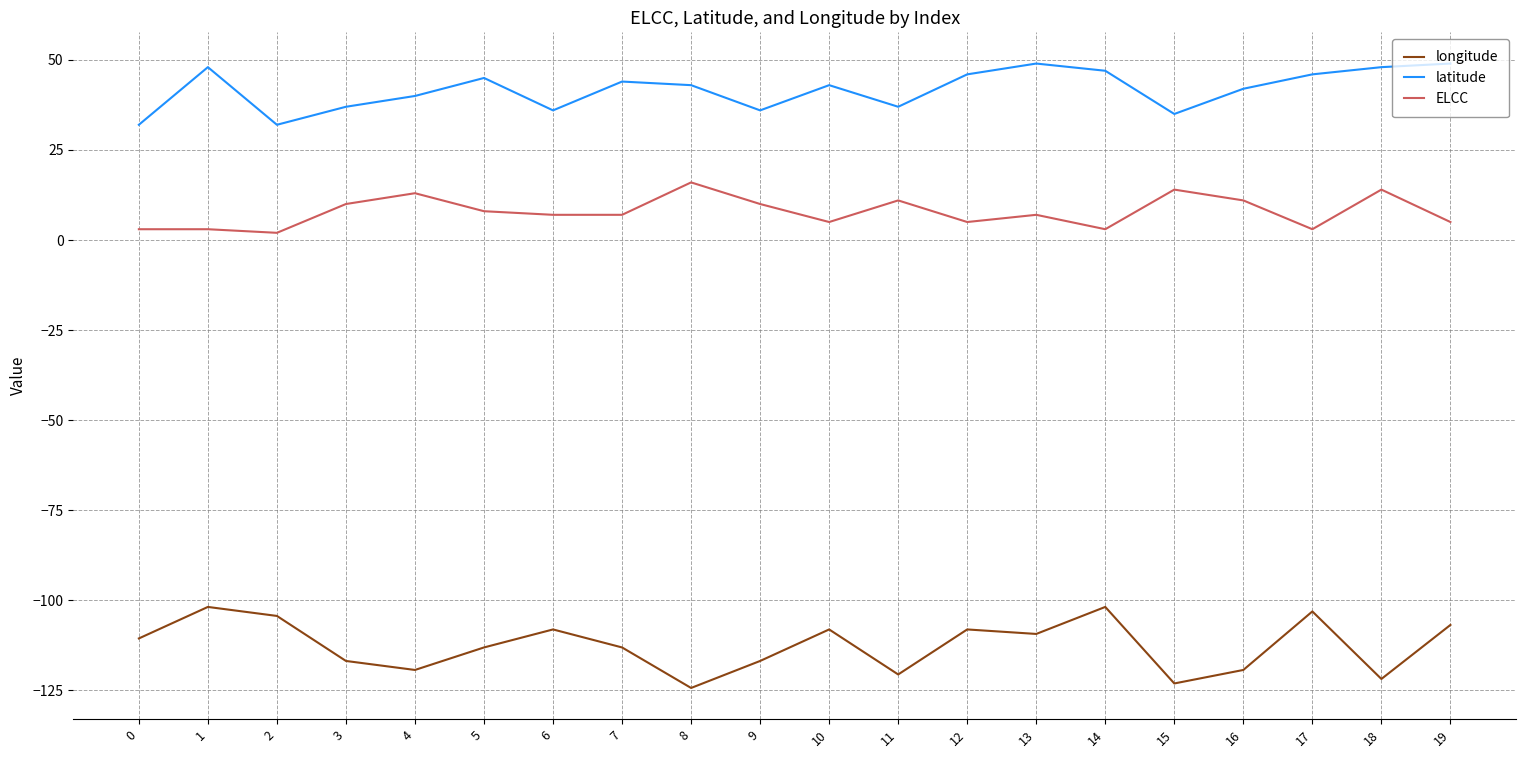

Reading left to right, what are all the values shown in this chart?

longitude: 0=-110.6	1=-101.9	2=-104.4	3=-116.9	4=-119.4	5=-113.1	6=-108.1	7=-113.1	8=-124.4	9=-116.9	10=-108.1	11=-120.6	12=-108.1	13=-109.4	14=-101.9	15=-123.1	16=-119.4	17=-103.1	18=-121.9	19=-106.9
latitude: 0=32.0	1=48.0	2=32.0	3=37.0	4=40.0	5=45.0	6=36.0	7=44.0	8=43.0	9=36.0	10=43.0	11=37.0	12=46.0	13=49.0	14=47.0	15=35.0	16=42.0	17=46.0	18=48.0	19=49.0
ELCC: 0=3.0	1=3.0	2=2.0	3=10.0	4=13.0	5=8.0	6=7.0	7=7.0	8=16.0	9=10.0	10=5.0	11=11.0	12=5.0	13=7.0	14=3.0	15=14.0	16=11.0	17=3.0	18=14.0	19=5.0